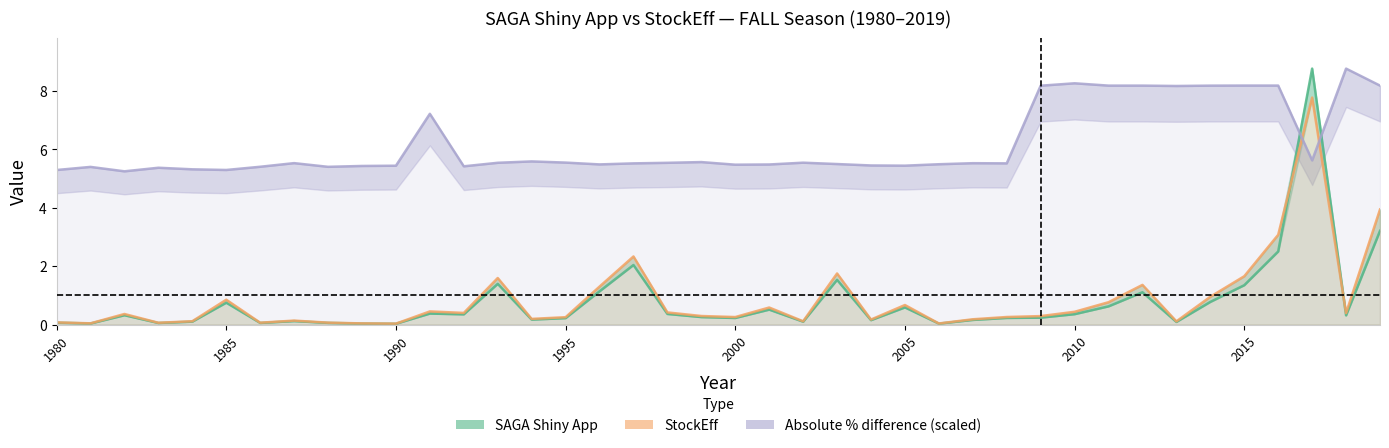

How many intersections are there between StockEff and SAGA Shiny App?

2